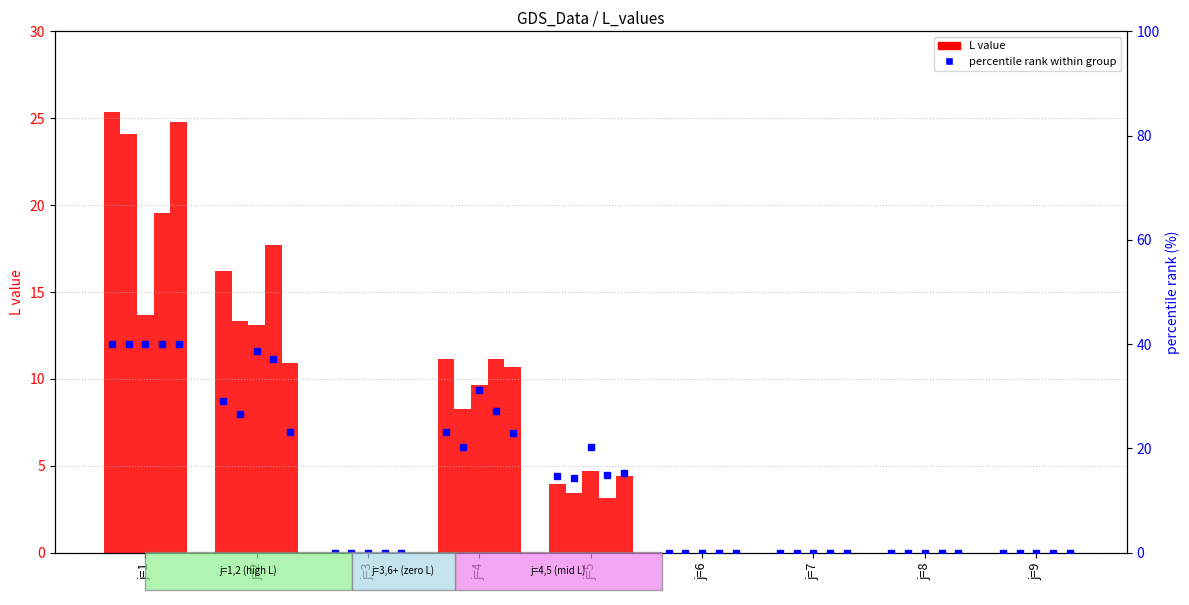

What is the difference between the maximum and minimum values in the L (s4) series?

19.5